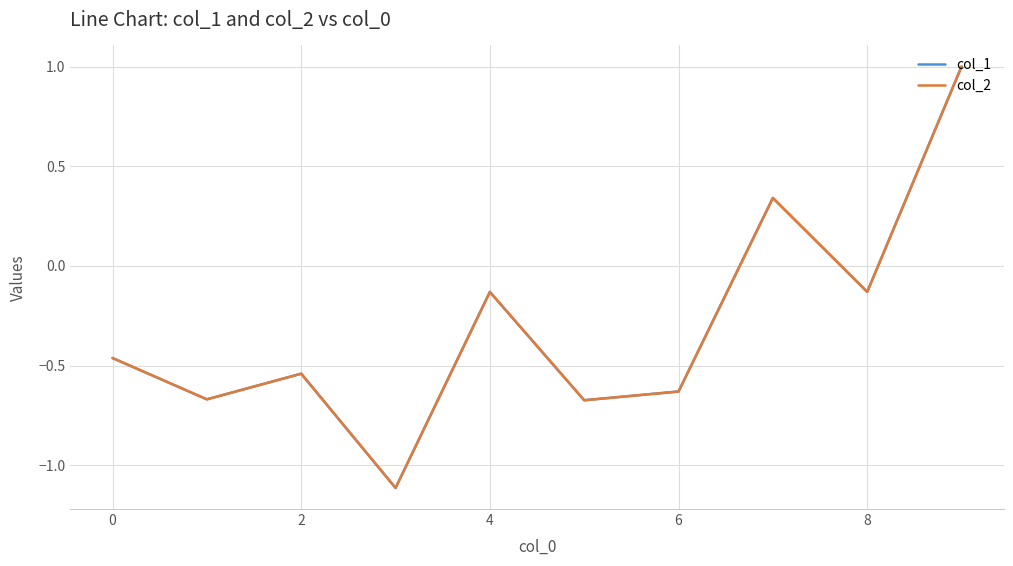

Which series has the widest spread of values?

col_2